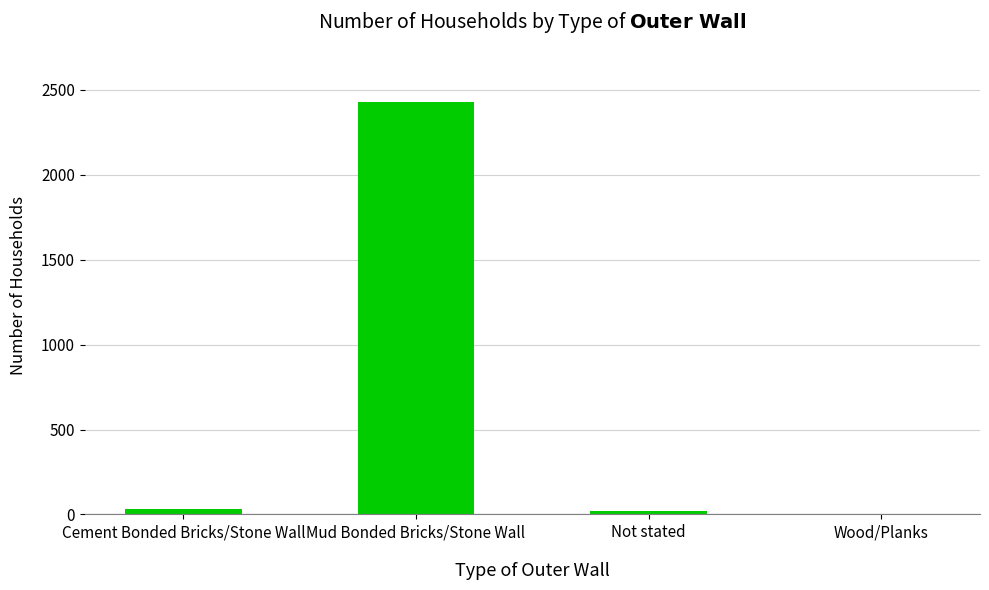

What is the sum of the values at Mud Bonded Bricks/Stone Wall and Wood/Planks?

2435